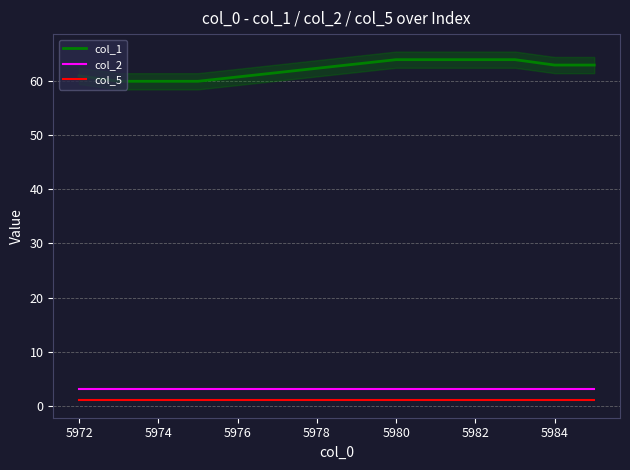

Reading left to right, what are all the values shown in this chart?

col_1: 61	60	60	60	64	64	64	64	63	63
col_2: 3	3	3	3	3	3	3	3	3	3
col_5: 1	1	1	1	1	1	1	1	1	1